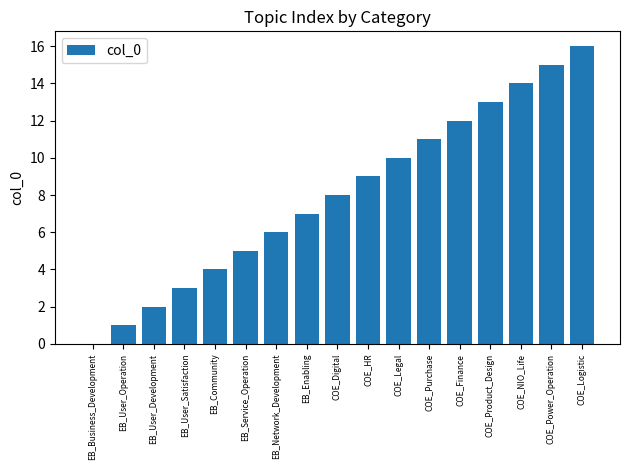

Read the value at COE_Product_Design.

13